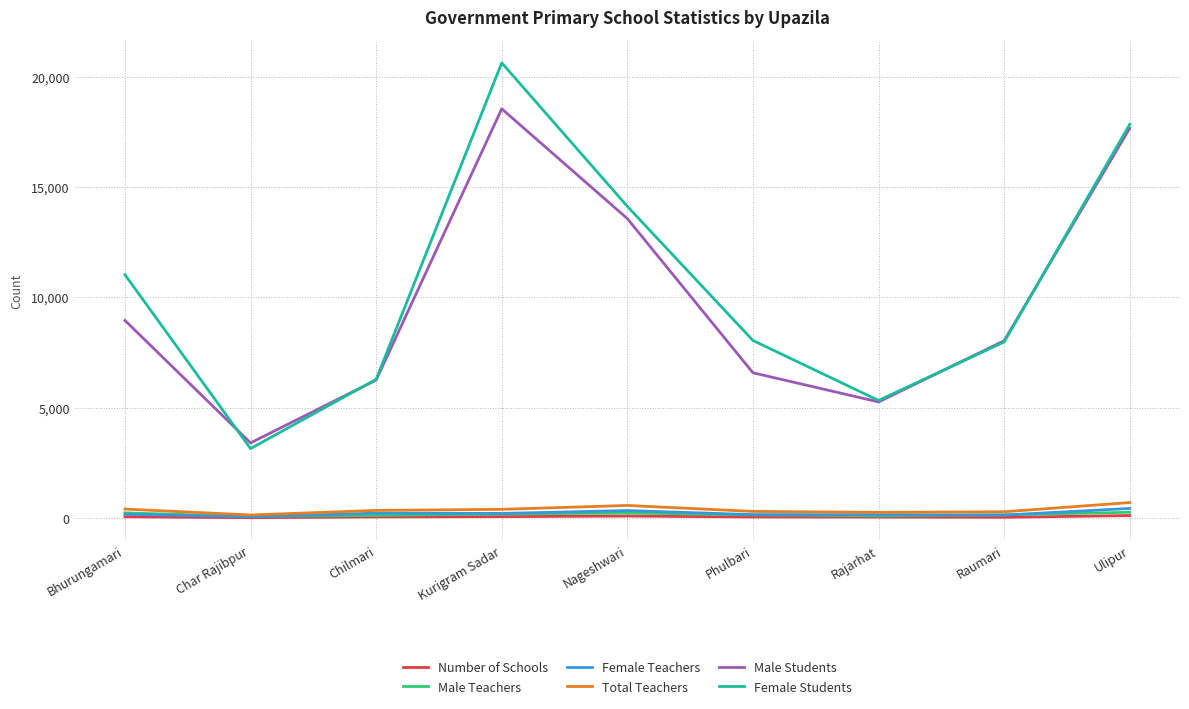

What is the maximum value for Number of Schools?

118